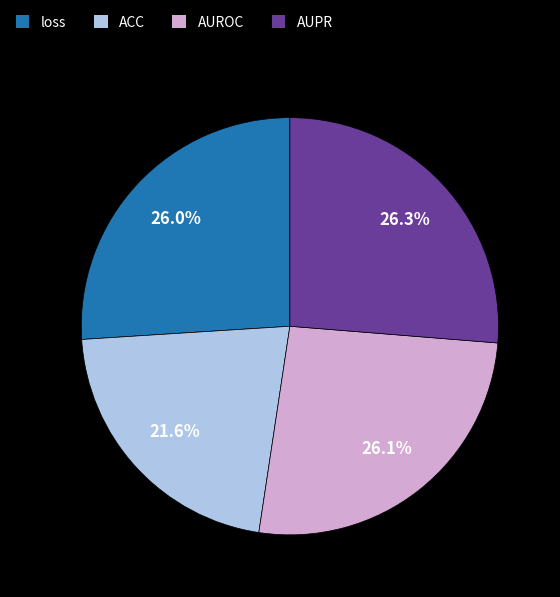

Is there any slice that represents more than half of the pie?

No